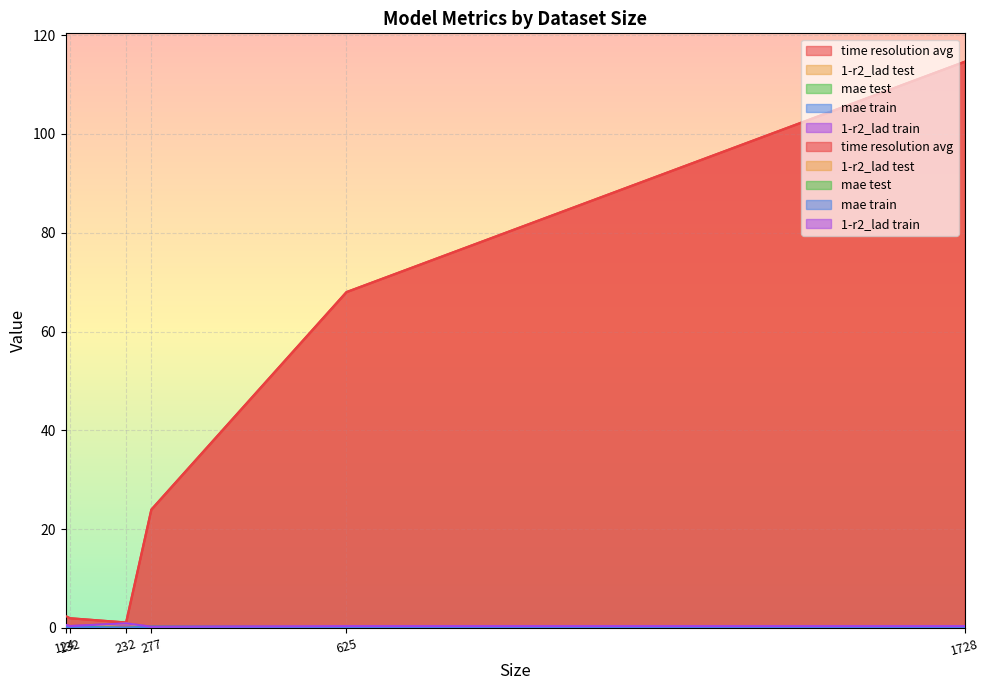

Reading left to right, what are all the values shown in this chart?

time resolution avg: 124=2.4	232=1.1	132=2.0	1728=114.6	277=24.0	625=68.0
1-r2_lad test: 124=0.3	232=0.9	132=0.0	1728=0.4	277=0.1	625=0.3
mae test: 124=0.3	232=0.0	132=0.3	1728=0.1	277=0.3	625=0.2
mae train: 124=0.2	232=0.0	132=0.2	1728=0.1	277=0.2	625=0.2
1-r2_lad train: 124=0.6	232=0.9	132=0.4	1728=0.4	277=0.2	625=0.4